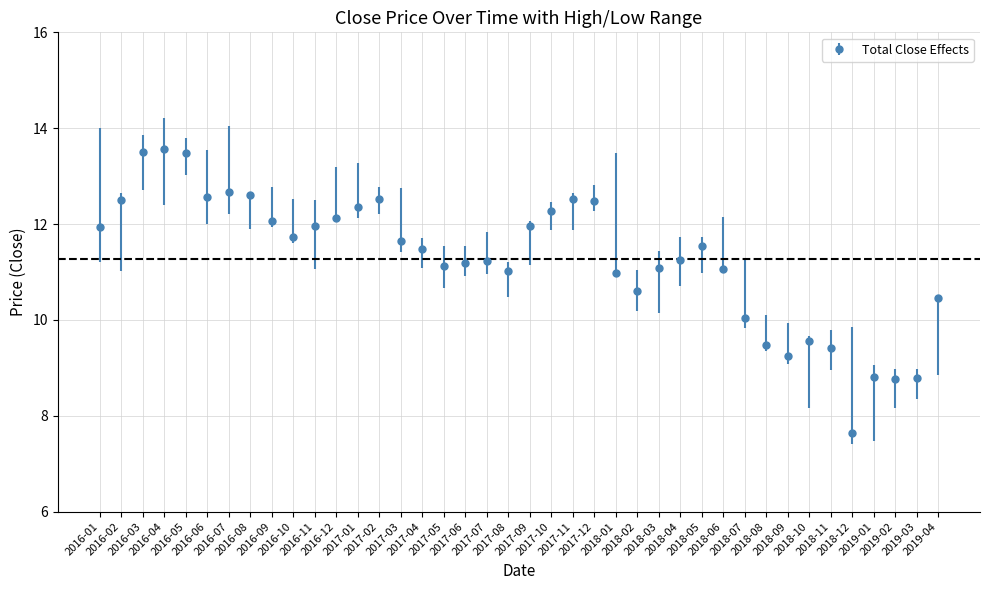

What is the average value?

11.3